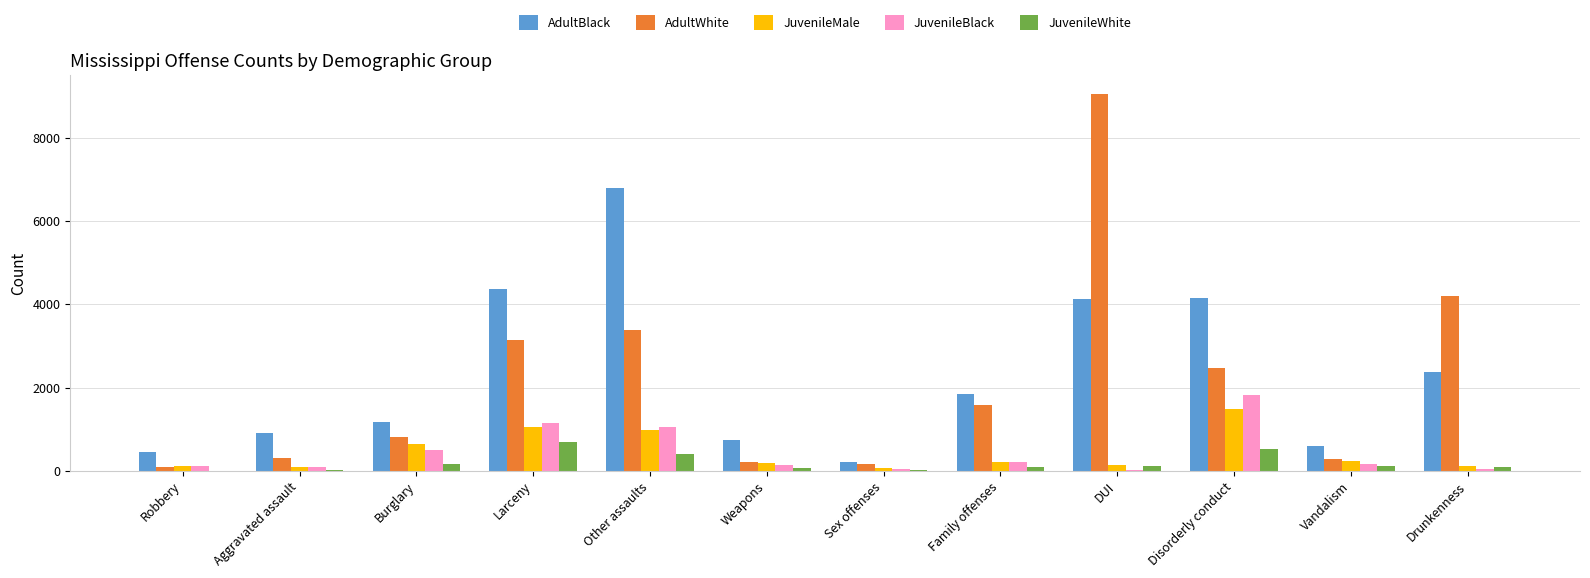

The value of AdultBlack at Other assaults is 1539. True or false?

False